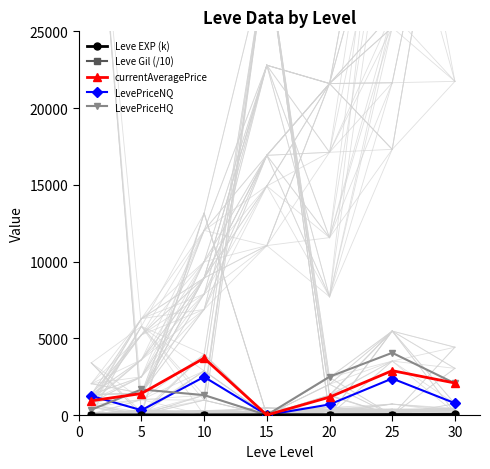

How many distinct data groups are displayed?

5